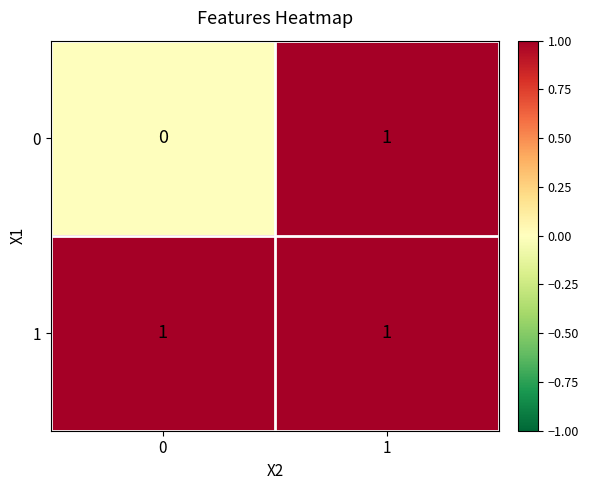

Which series has the largest range (max minus min)?

0